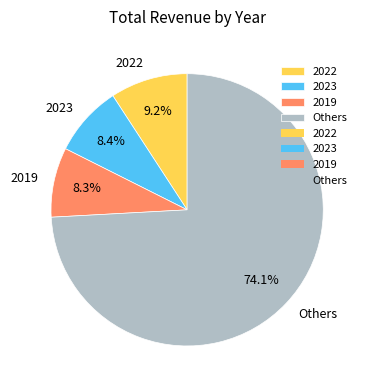

Which has a higher value, 2022 or Others?

Others